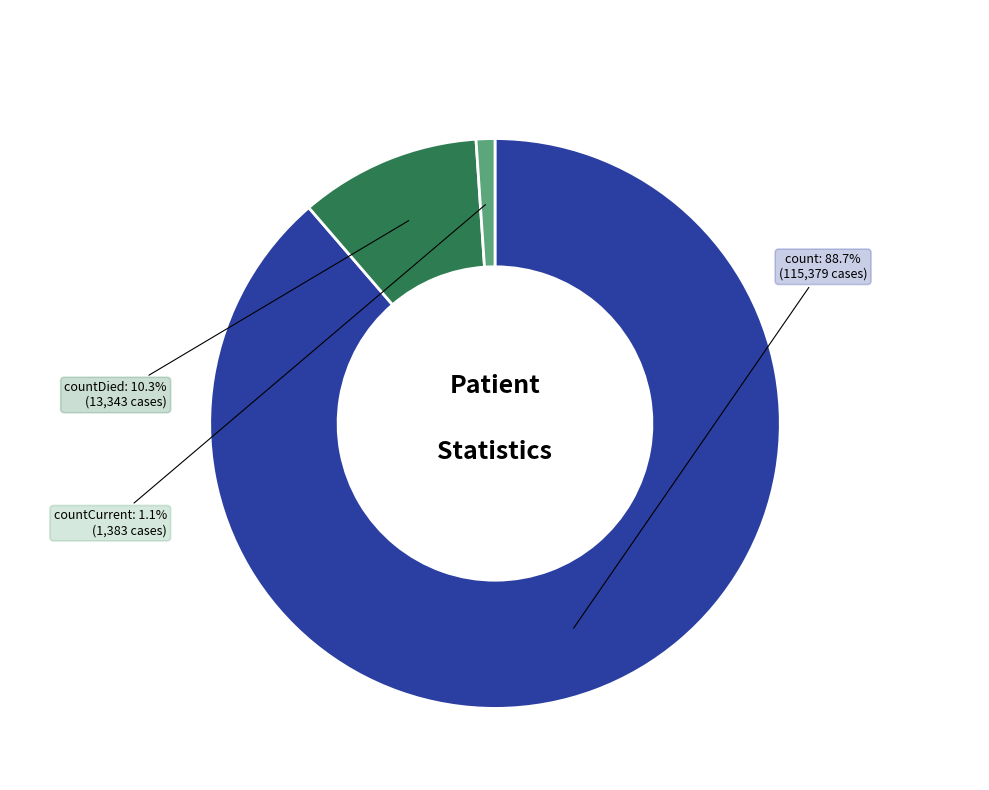

How many segments does this pie chart have?

3